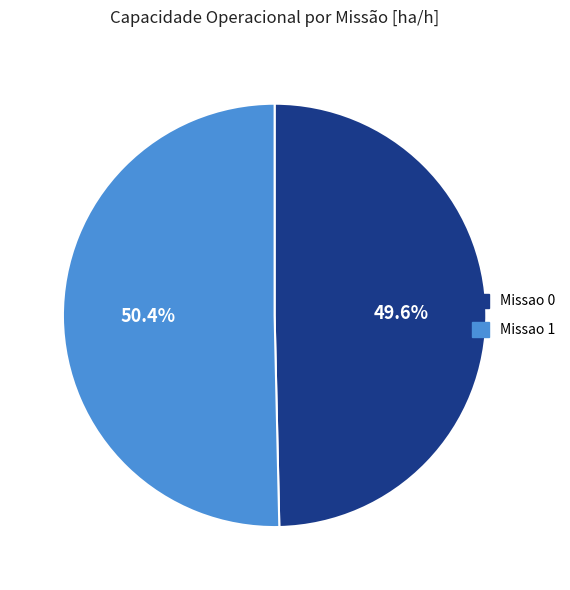

What is the ratio of the value at Missao 0 to the value at Missao 1?

1.0